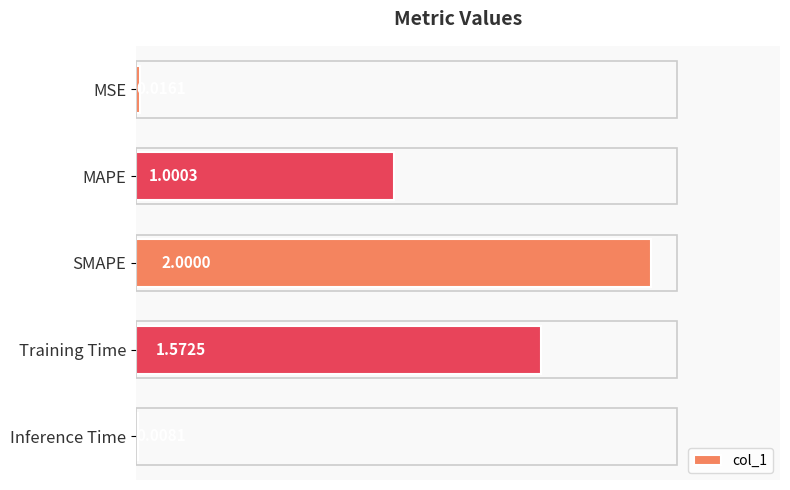

How many bars are there in total?

5